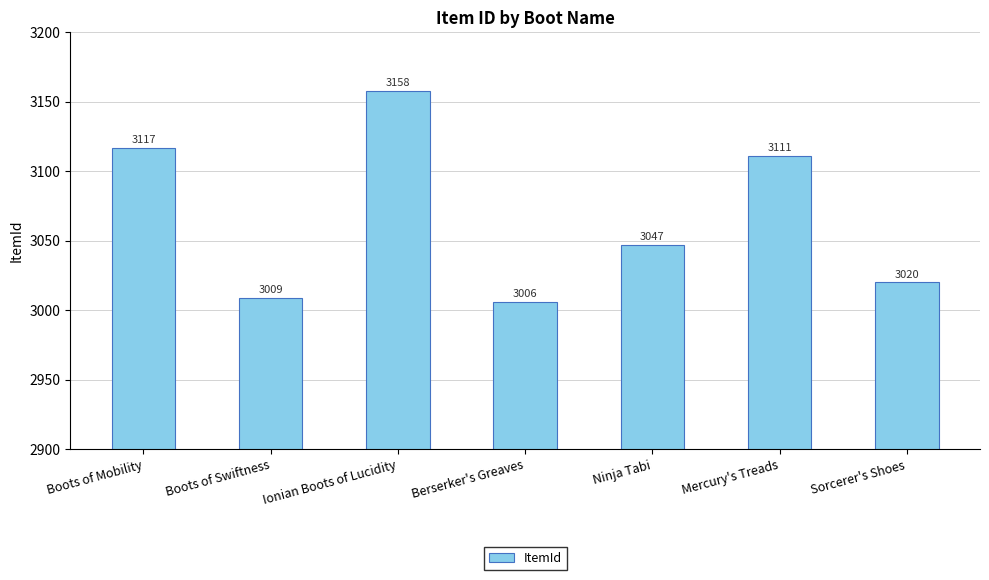

Count the number of categories in the chart.

7